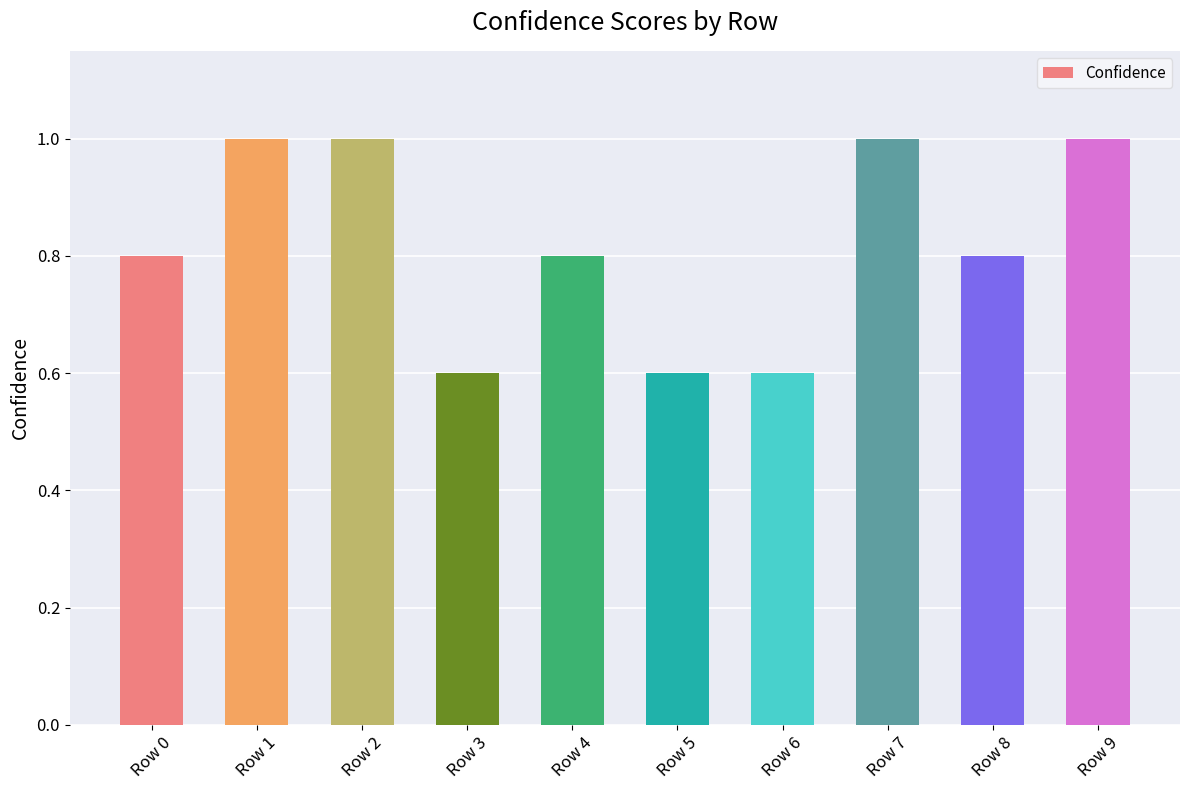

How many values are between 0 and 1?

10